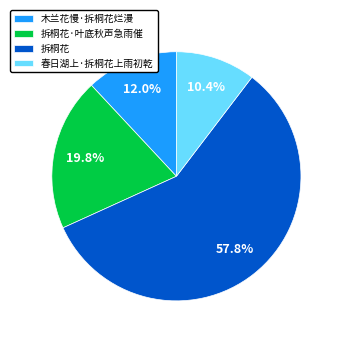

The 木兰花慢·拆桐花烂漫 slice represents 26% of the pie. True or false?

False